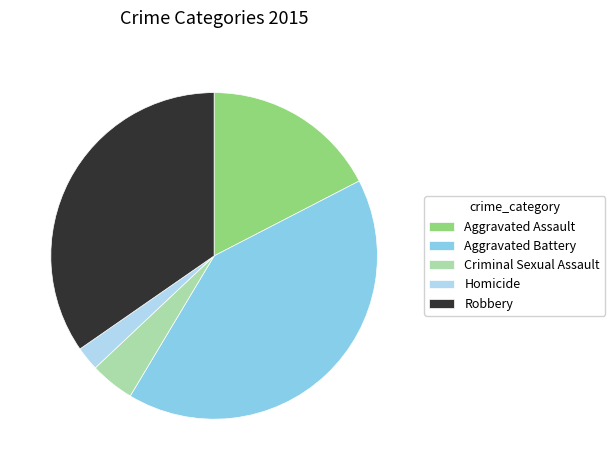

Does Homicide account for over 50% of the chart?

No